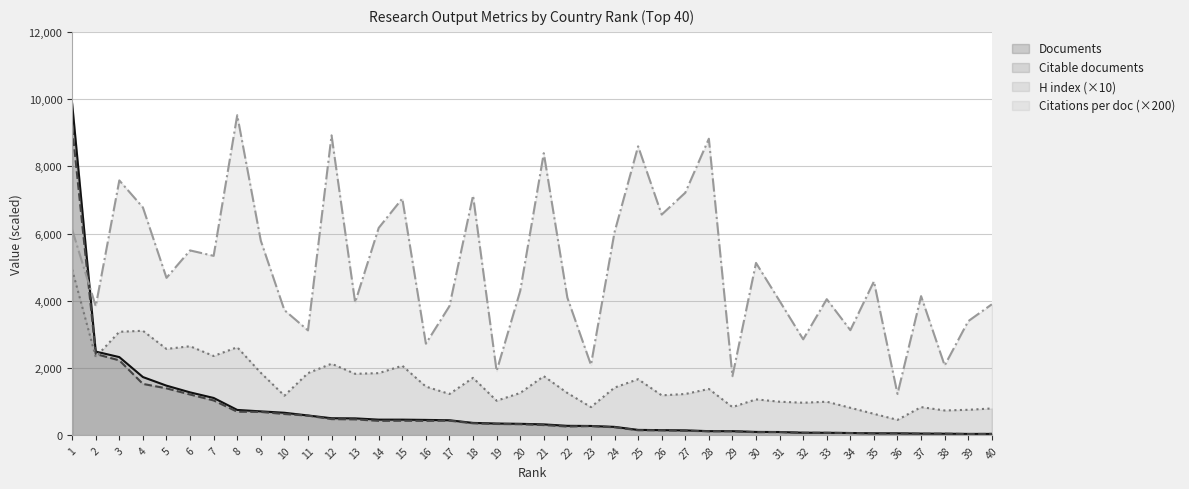

True or false: Documents and Citable documents cross at least once.

False